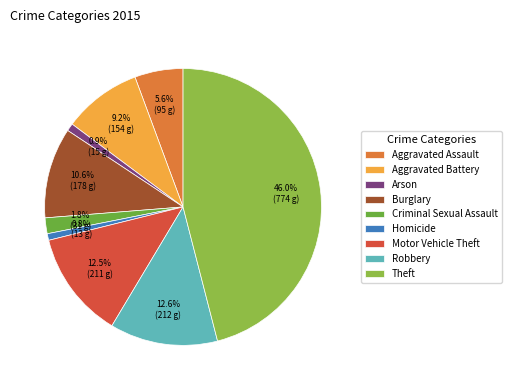

Which slice is the largest?

Theft